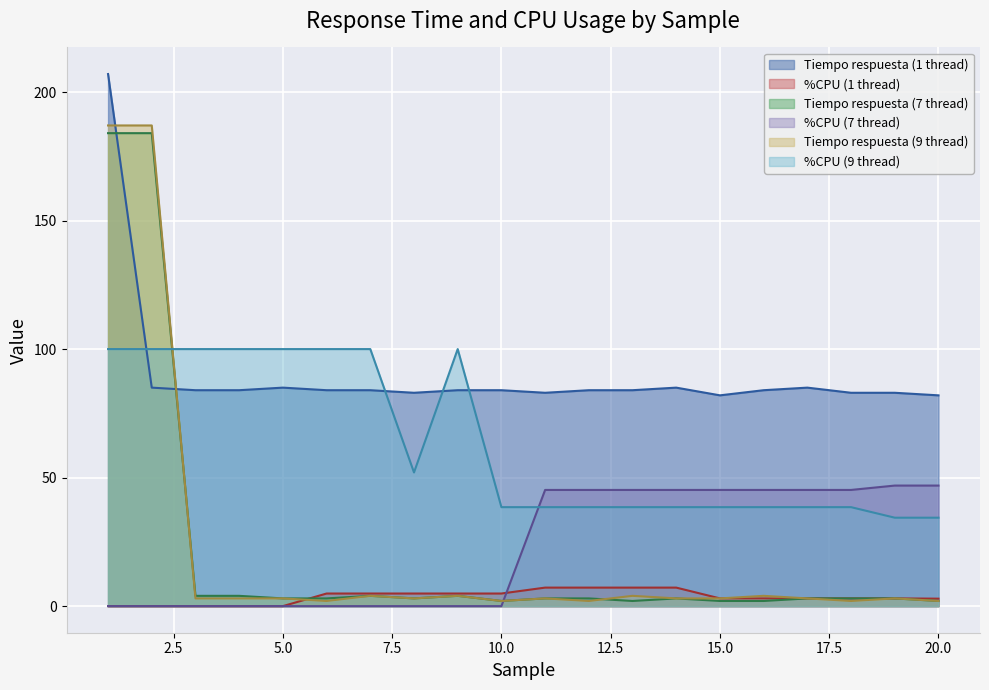

How many intersections are there between Tiempo respuesta (7 thread) and Tiempo respuesta (1 thread)?

2